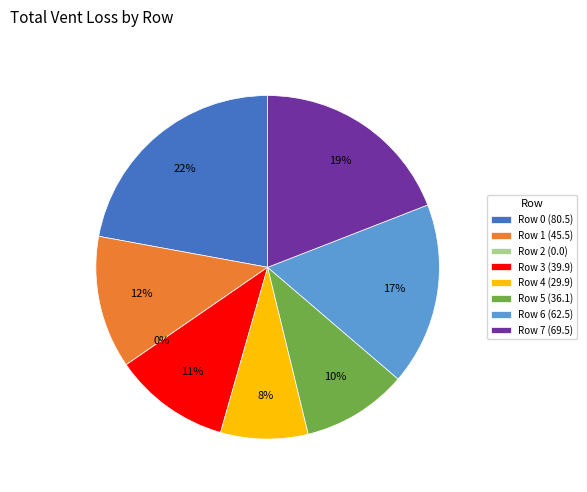

Is the sum of Row 2 and Row 3 greater than half?

No